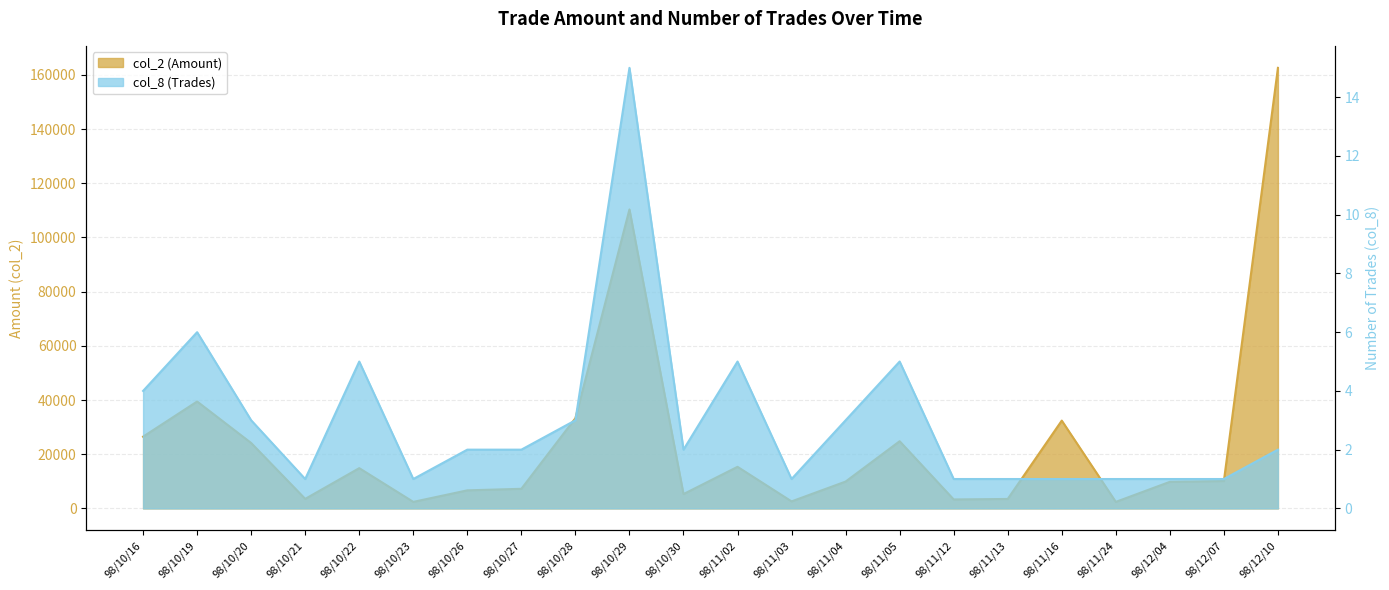

What is the difference between the maximum and minimum values in the col_8 (Trades) series?

14